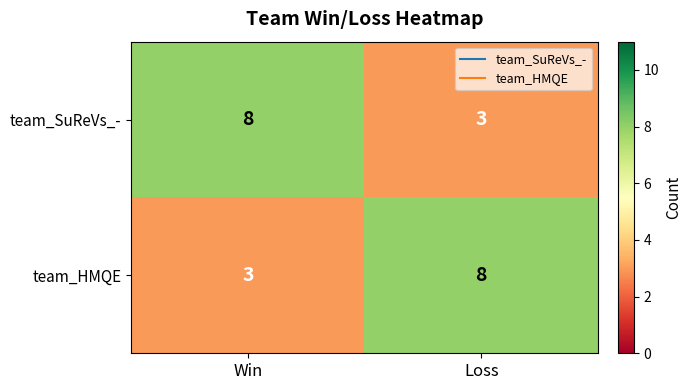

Rank the series at Loss from highest to lowest value.

team_HMQE, team_SuReVs_-